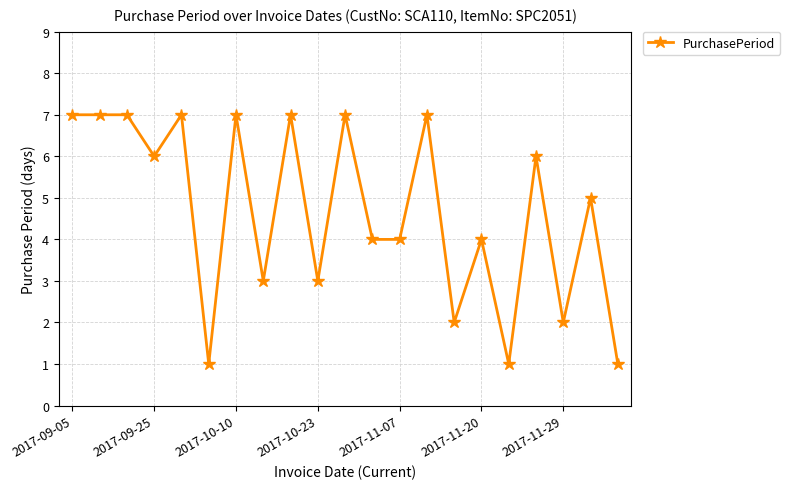

True or false: the data has more than 2 interior local peaks.

True